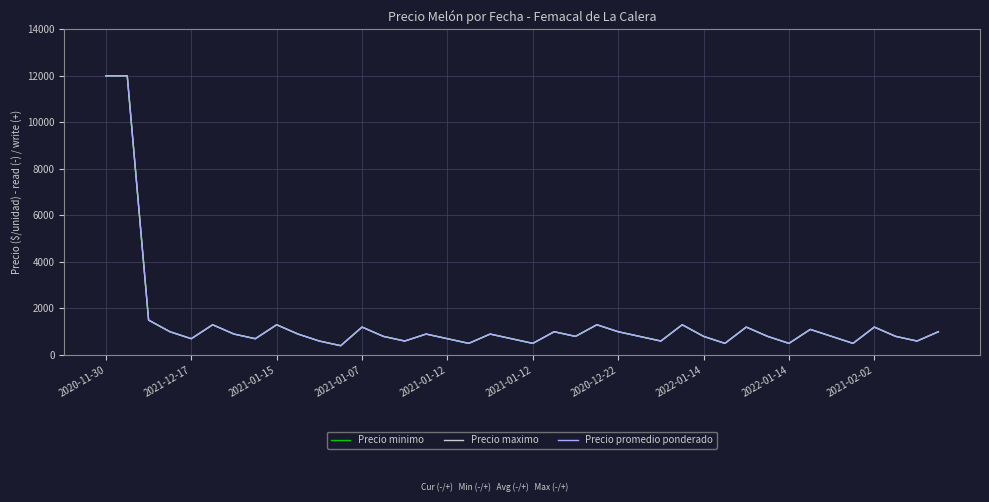

Which series has the largest range (max minus min)?

Precio minimo